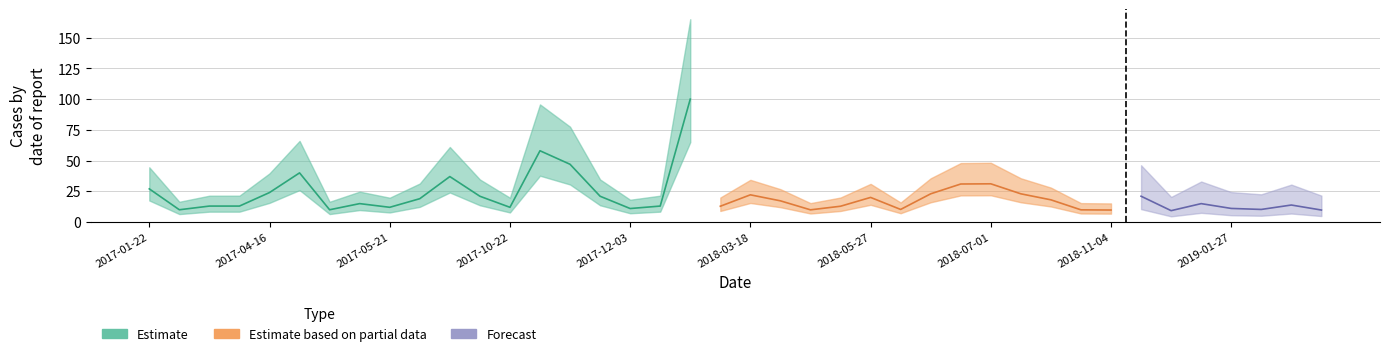

What is the smallest value displayed?

9.3